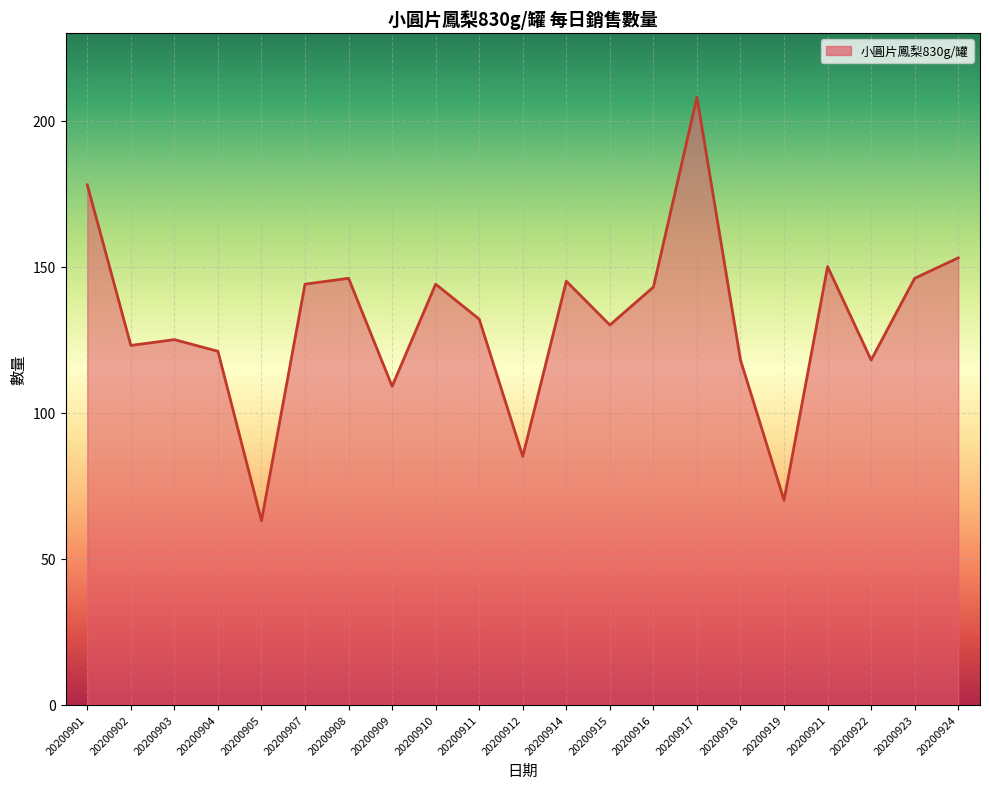

What is the minimum value shown in the chart?

63